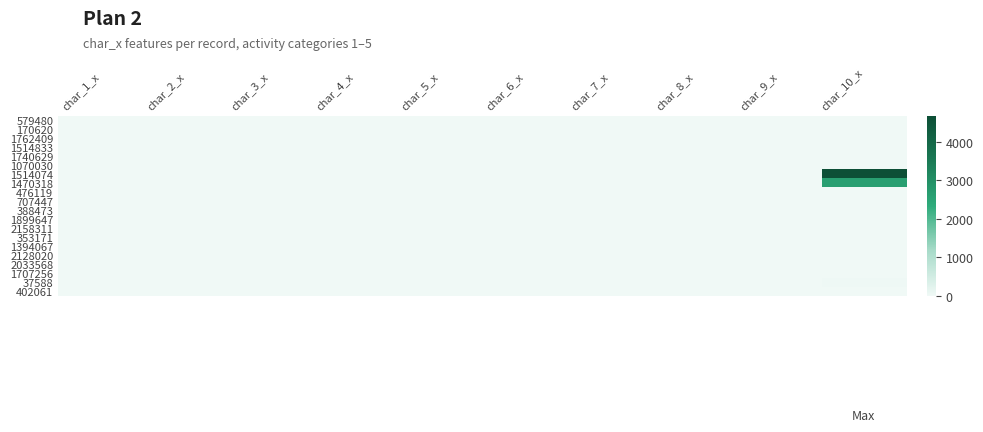

Reading right to left, what are all the values shown in this chart?

579480: char_10_x=1	char_9_x=0	char_8_x=0	char_7_x=0	char_6_x=0	char_5_x=0	char_4_x=0	char_3_x=0	char_2_x=0	char_1_x=0
170620: char_10_x=1	char_9_x=0	char_8_x=0	char_7_x=0	char_6_x=0	char_5_x=0	char_4_x=0	char_3_x=0	char_2_x=0	char_1_x=0
1762409: char_10_x=1	char_9_x=0	char_8_x=0	char_7_x=0	char_6_x=0	char_5_x=0	char_4_x=0	char_3_x=0	char_2_x=0	char_1_x=0
1514833: char_10_x=2	char_9_x=0	char_8_x=0	char_7_x=0	char_6_x=0	char_5_x=0	char_4_x=0	char_3_x=0	char_2_x=0	char_1_x=0
1740629: char_10_x=1	char_9_x=0	char_8_x=0	char_7_x=0	char_6_x=0	char_5_x=0	char_4_x=0	char_3_x=0	char_2_x=0	char_1_x=0
1070030: char_10_x=1	char_9_x=0	char_8_x=0	char_7_x=0	char_6_x=0	char_5_x=0	char_4_x=0	char_3_x=0	char_2_x=0	char_1_x=0
1514074: char_10_x=4680	char_9_x=0	char_8_x=0	char_7_x=0	char_6_x=0	char_5_x=0	char_4_x=0	char_3_x=0	char_2_x=0	char_1_x=0
1470318: char_10_x=2629	char_9_x=0	char_8_x=0	char_7_x=0	char_6_x=0	char_5_x=0	char_4_x=0	char_3_x=0	char_2_x=0	char_1_x=0
476119: char_10_x=1	char_9_x=0	char_8_x=0	char_7_x=0	char_6_x=0	char_5_x=0	char_4_x=0	char_3_x=0	char_2_x=0	char_1_x=0
707447: char_10_x=1	char_9_x=0	char_8_x=0	char_7_x=0	char_6_x=0	char_5_x=0	char_4_x=0	char_3_x=0	char_2_x=0	char_1_x=0
388473: char_10_x=1	char_9_x=0	char_8_x=0	char_7_x=0	char_6_x=0	char_5_x=0	char_4_x=0	char_3_x=0	char_2_x=0	char_1_x=0
1899647: char_10_x=1	char_9_x=0	char_8_x=0	char_7_x=0	char_6_x=0	char_5_x=0	char_4_x=0	char_3_x=0	char_2_x=0	char_1_x=0
2158311: char_10_x=1	char_9_x=0	char_8_x=0	char_7_x=0	char_6_x=0	char_5_x=0	char_4_x=0	char_3_x=0	char_2_x=0	char_1_x=0
353171: char_10_x=1	char_9_x=0	char_8_x=0	char_7_x=0	char_6_x=0	char_5_x=0	char_4_x=0	char_3_x=0	char_2_x=0	char_1_x=0
1394067: char_10_x=1	char_9_x=0	char_8_x=0	char_7_x=0	char_6_x=0	char_5_x=0	char_4_x=0	char_3_x=0	char_2_x=0	char_1_x=0
2128020: char_10_x=0	char_9_x=13	char_8_x=9	char_7_x=4	char_6_x=3	char_5_x=1	char_4_x=3	char_3_x=8	char_2_x=2	char_1_x=5
2033568: char_10_x=2	char_9_x=0	char_8_x=0	char_7_x=0	char_6_x=0	char_5_x=0	char_4_x=0	char_3_x=0	char_2_x=0	char_1_x=0
1707256: char_10_x=1	char_9_x=0	char_8_x=0	char_7_x=0	char_6_x=0	char_5_x=0	char_4_x=0	char_3_x=0	char_2_x=0	char_1_x=0
37588: char_10_x=23	char_9_x=0	char_8_x=0	char_7_x=0	char_6_x=0	char_5_x=0	char_4_x=0	char_3_x=0	char_2_x=0	char_1_x=0
402061: char_10_x=1	char_9_x=0	char_8_x=0	char_7_x=0	char_6_x=0	char_5_x=0	char_4_x=0	char_3_x=0	char_2_x=0	char_1_x=0